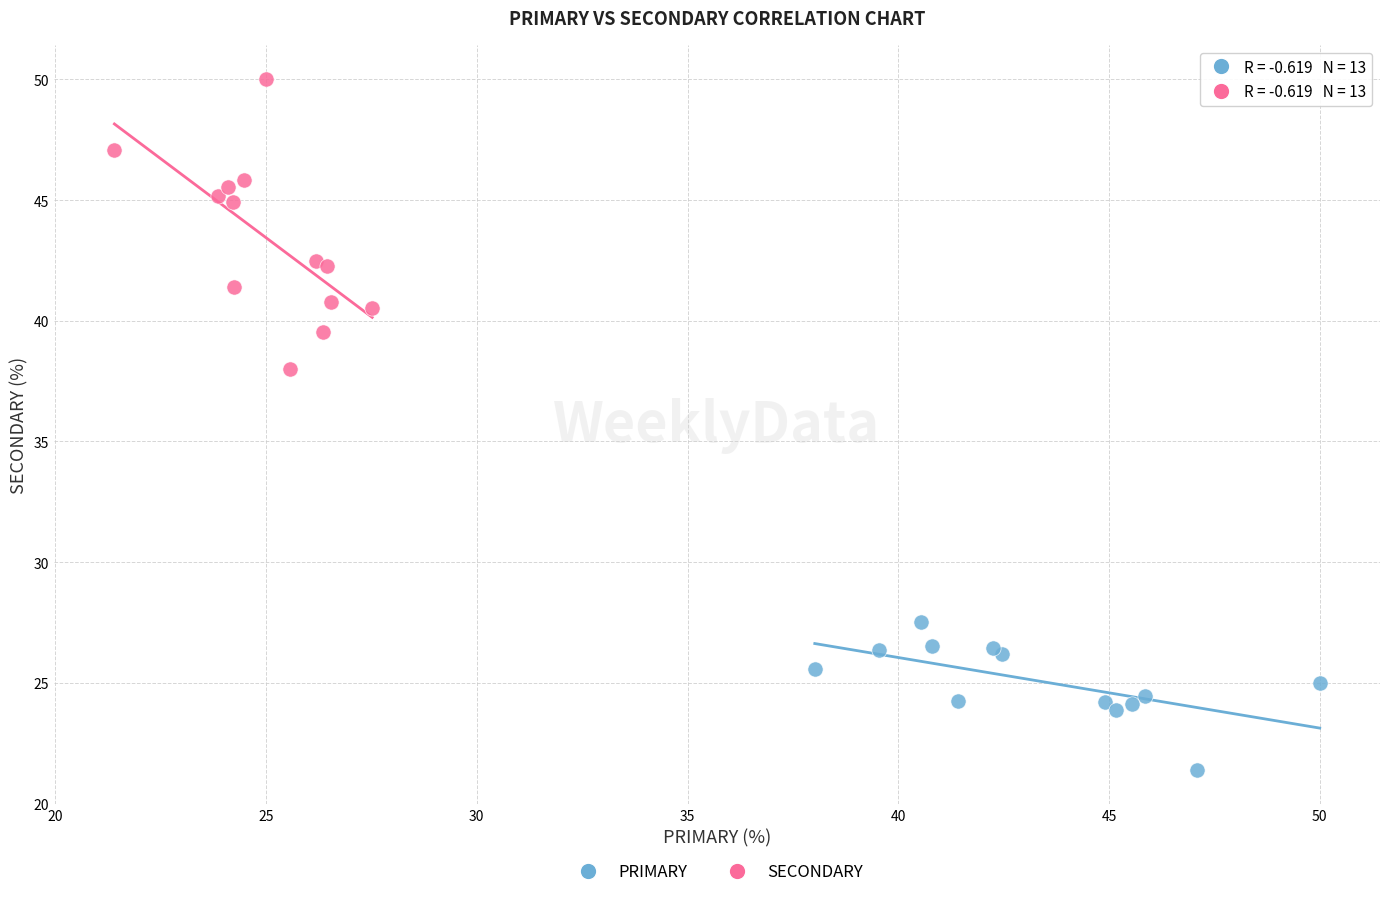

Which series reaches the minimum Y coordinate?

PRIMARY